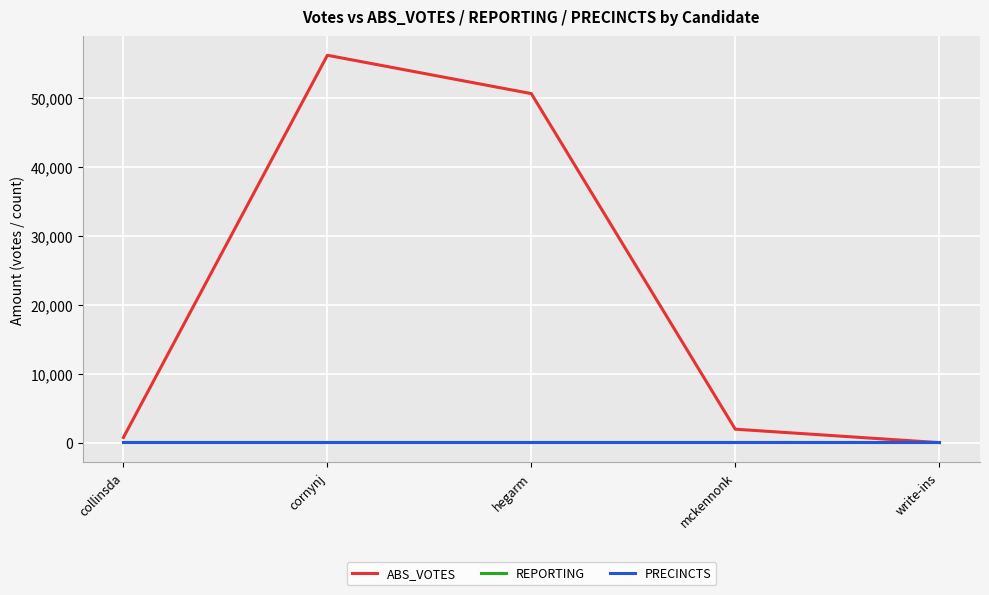

Does the chart display data point markers on the line(s)?

No